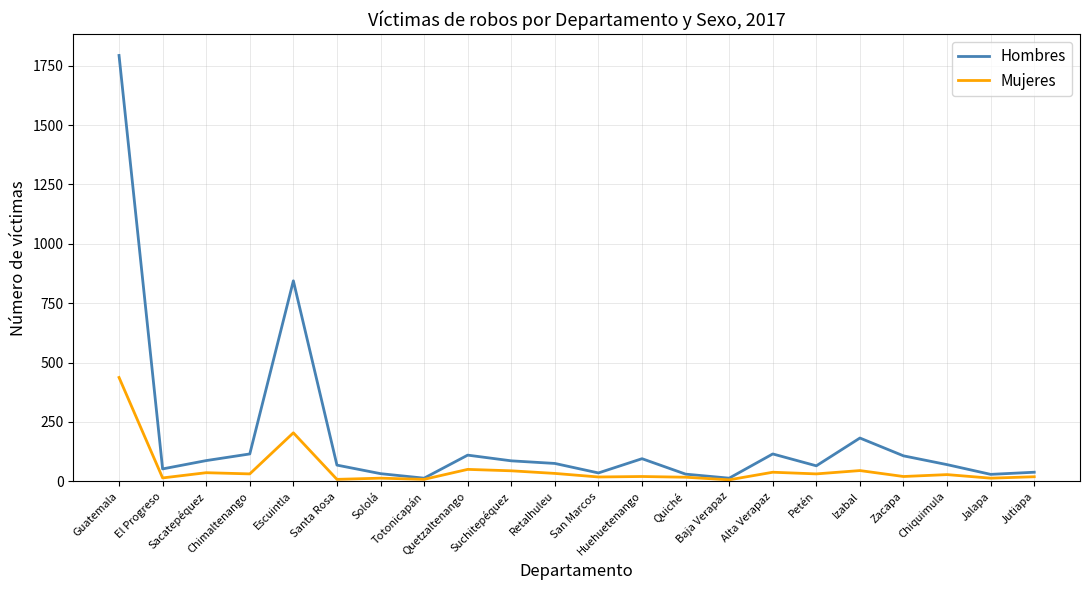

Which series has the widest spread of values?

Hombres